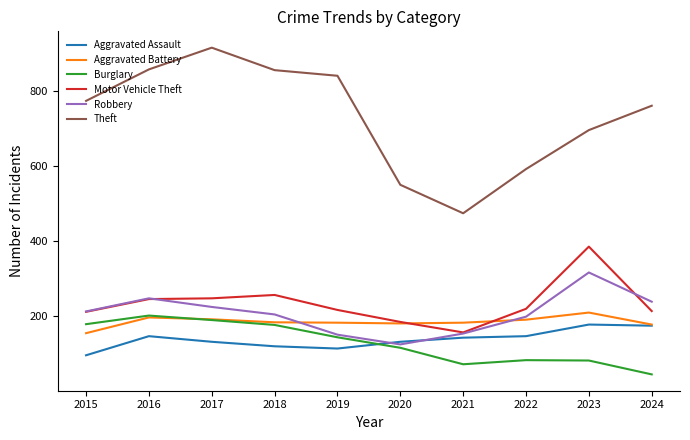

True or false: Theft and Robbery intersect in this chart.

False